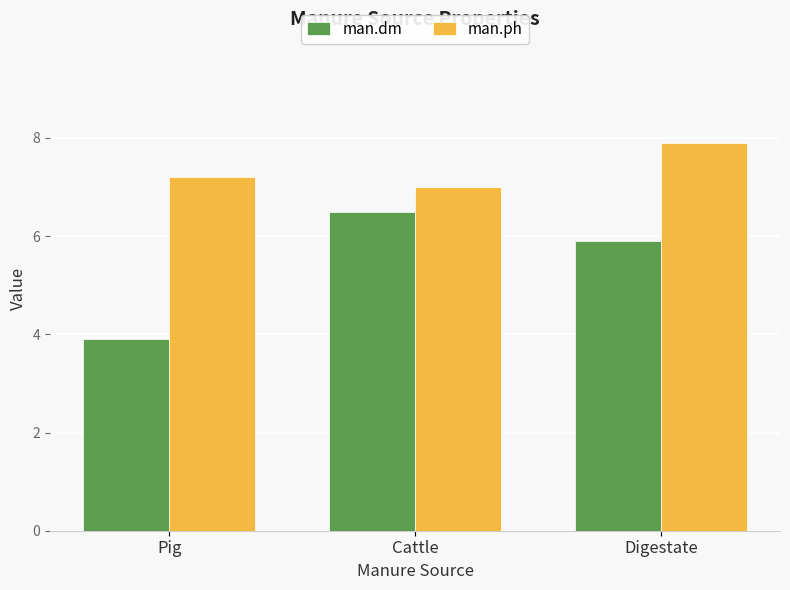

Rank the categories by man.ph value from highest to lowest.

Digestate, Pig, Cattle